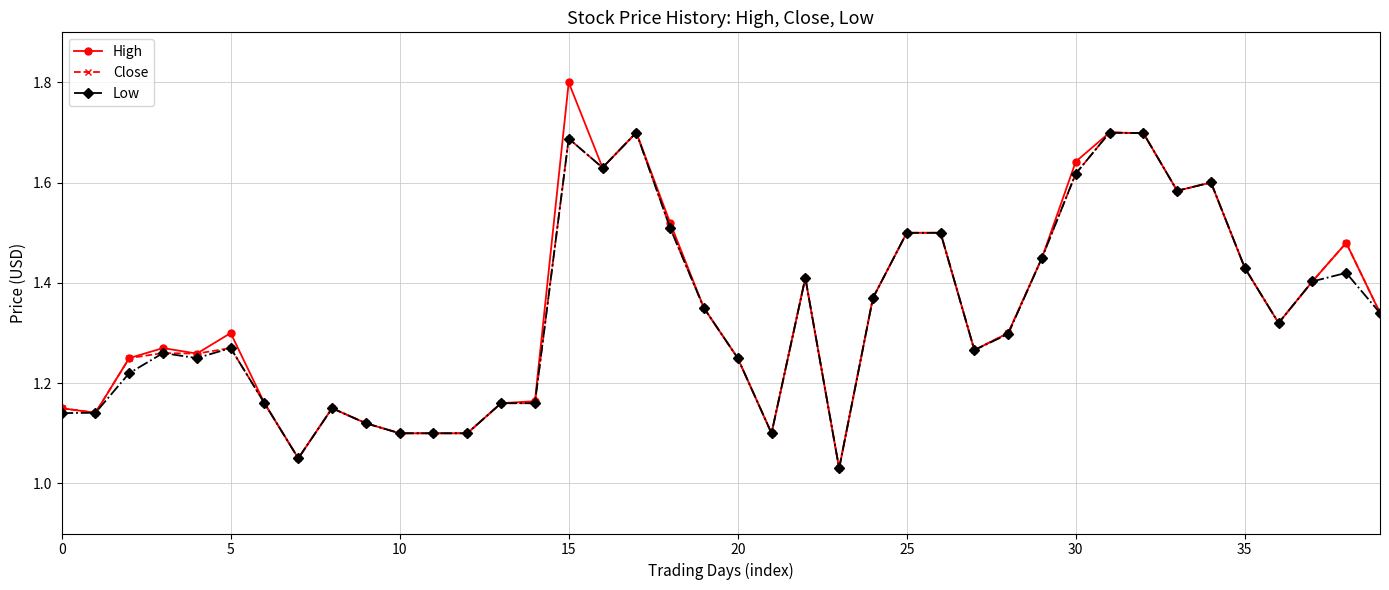

What is the maximum value shown in the chart?

1.8